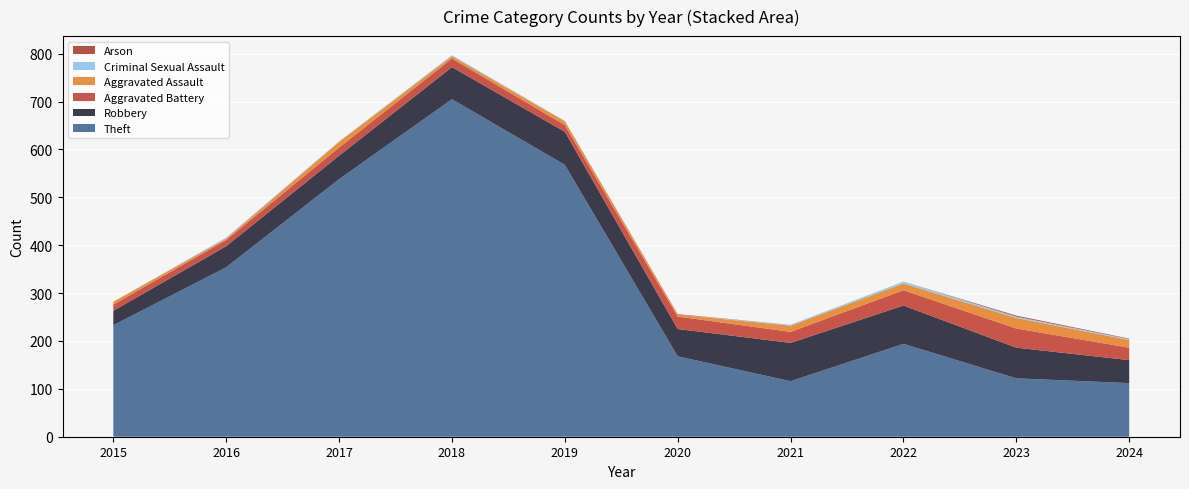

Reading right to left, what are all the values shown in this chart?

Theft: 2024=112	2023=122	2022=194	2021=116	2020=168	2019=568	2018=705	2017=538	2016=354	2015=233
Robbery: 2024=48	2023=64	2022=80	2021=80	2020=57	2019=69	2018=67	2017=49	2016=44	2015=30
Aggravated Battery: 2024=26	2023=40	2022=32	2021=23	2020=26	2019=14	2018=18	2017=17	2016=13	2015=13
Aggravated Assault: 2024=16	2023=22	2022=14	2021=13	2020=4	2019=8	2018=5	2017=12	2016=3	2015=6
Criminal Sexual Assault: 2024=2	2023=3	2022=4	2021=2	2020=0	2019=1	2018=2	2017=1	2016=2	2015=0
Arson: 2024=1	2023=2	2022=0	2021=0	2020=1	2019=0	2018=0	2017=0	2016=0	2015=0